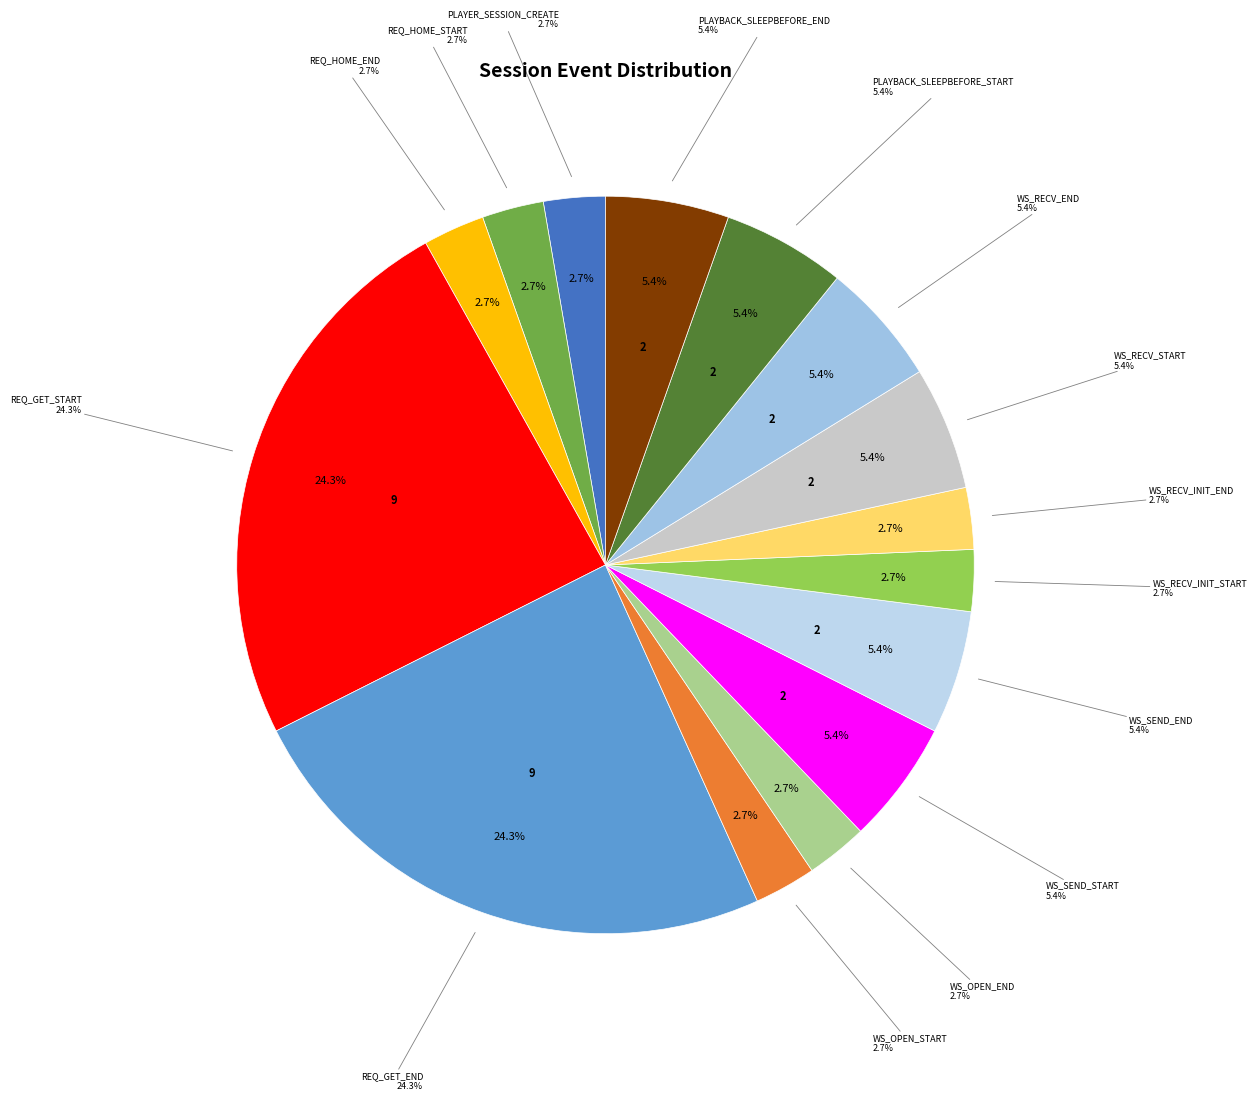

Which slice is the largest?

REQ_GET_START